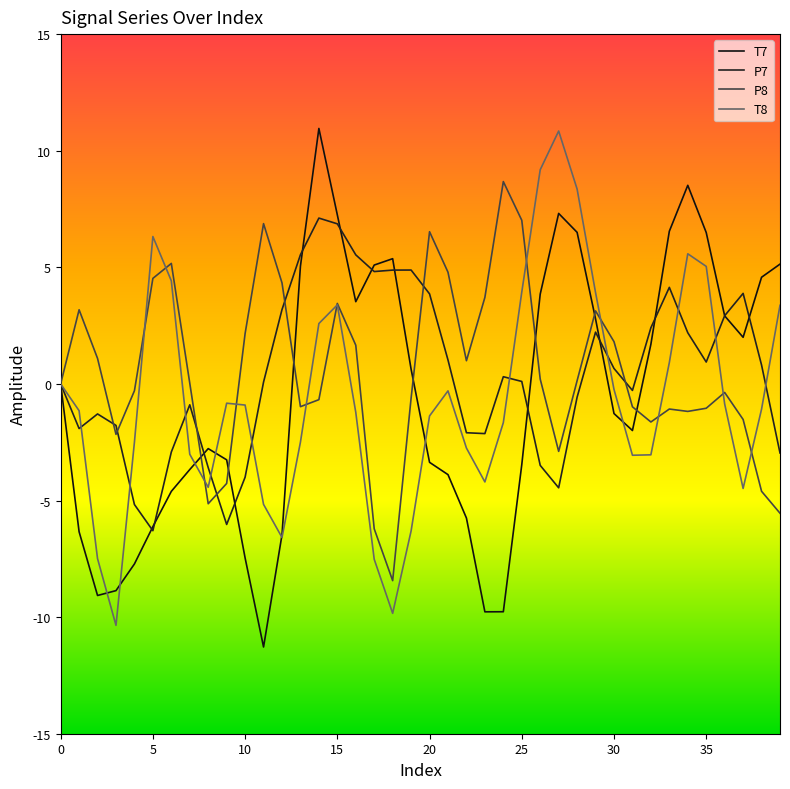

Reading left to right, transcribe all the data shown in this chart.

T7: 0.0	-6.3	-9.1	-8.9	-7.7	-6.1	-4.6	-3.7	-2.8	-3.3	-7.5	-11.3	-6.5	5.0	11.0	7.2	3.5	5.1	5.4	0.6	-3.4	-3.9	-5.8	-9.8	-9.8	-3.5	3.9	7.3	6.5	2.8	-1.3	-2.0	1.7	6.5	8.5	6.5	2.9	2.0	4.6	5.1
P7: -0.0	-1.9	-1.3	-1.8	-5.2	-6.3	-2.9	-0.9	-3.6	-6.0	-4.0	0.1	3.2	5.5	7.1	6.9	5.5	4.8	4.9	4.9	3.9	1.0	-2.1	-2.1	0.3	0.1	-3.5	-4.5	-0.6	2.2	0.7	-0.3	2.4	4.1	2.2	0.9	2.9	3.9	0.8	-3.0
P8: -0.0	3.2	1.1	-2.2	-0.3	4.5	5.2	0.0	-5.1	-4.3	2.2	6.9	4.3	-1.0	-0.7	3.5	1.7	-6.2	-8.4	-0.6	6.5	4.8	1.0	3.7	8.7	7.0	0.2	-2.9	0.1	3.1	1.8	-1.0	-1.6	-1.1	-1.2	-1.0	-0.4	-1.5	-4.6	-5.5
T8: 0.0	-1.1	-7.5	-10.4	-2.5	6.3	4.4	-3.0	-4.4	-0.8	-0.9	-5.2	-6.6	-2.5	2.6	3.4	-1.2	-7.5	-9.8	-6.3	-1.4	-0.3	-2.8	-4.2	-1.7	3.9	9.2	10.8	8.4	3.9	-0.2	-3.1	-3.0	0.9	5.6	5.0	-0.9	-4.5	-1.1	3.4